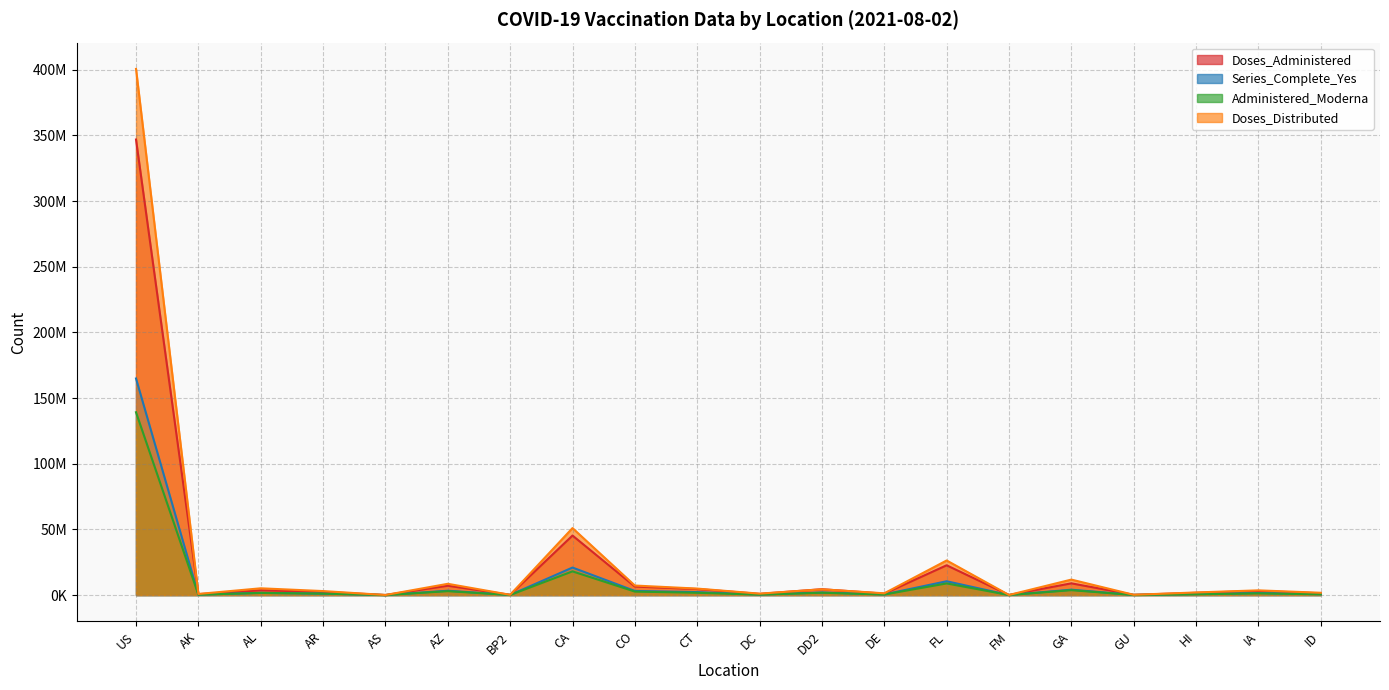

True or false: Administered_Moderna and Doses_Distributed cross at least once.

False